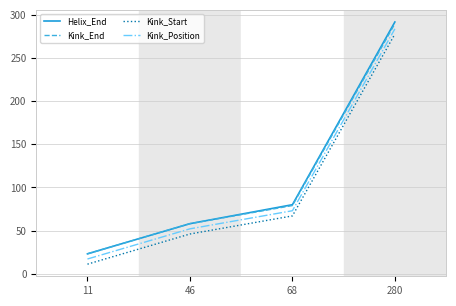

Which series changed the most between 11 and 280?

Helix_End